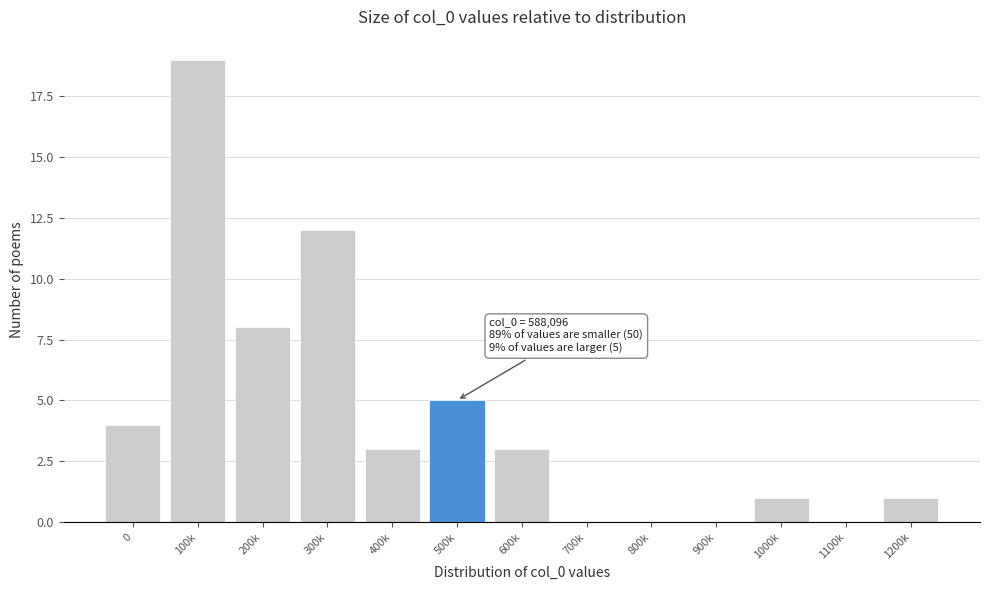

Reading left to right, list all the values displayed in this chart.

0=4	100k=19	200k=8	300k=12	400k=3	500k=5	600k=3	700k=0	800k=0	900k=0	1000k=1	1100k=0	1200k=1